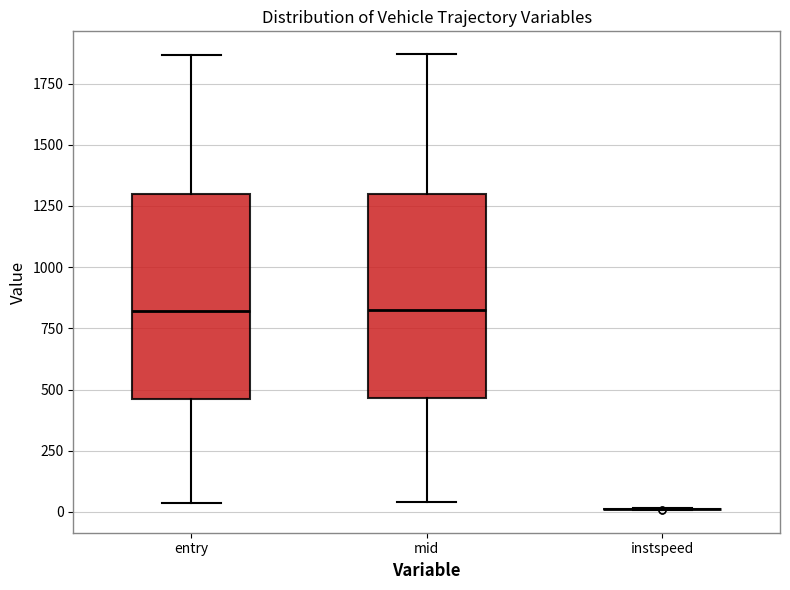

Reading left to right, read every box against the y-axis: the position of its median line, the range the box covers, and the ends of its whiskers. The values are not printed on the chart, so give them approximately, as read against the axis.

entry: median 800, box 450 to 1300, whiskers 50 to 1850
mid: median 800, box 450 to 1300, whiskers 50 to 1850
instspeed: box collapsed to a line at 0, whiskers 0 to 0